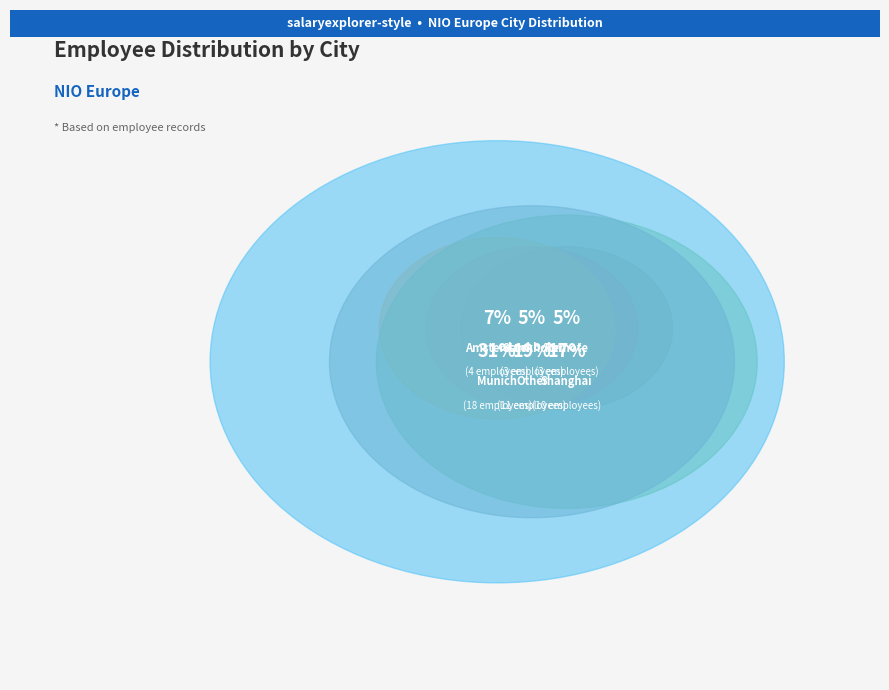

How many segments does this pie chart have?

10